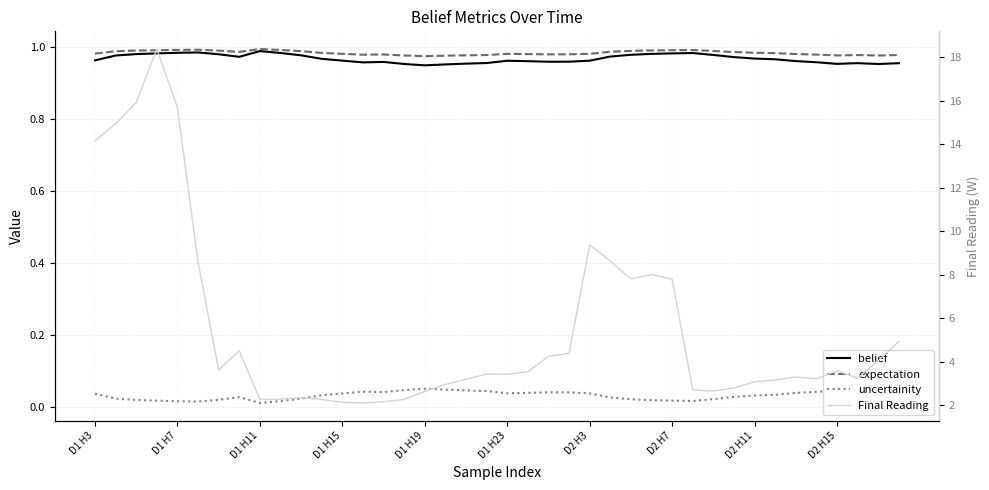

What is the greatest value displayed?

18.4